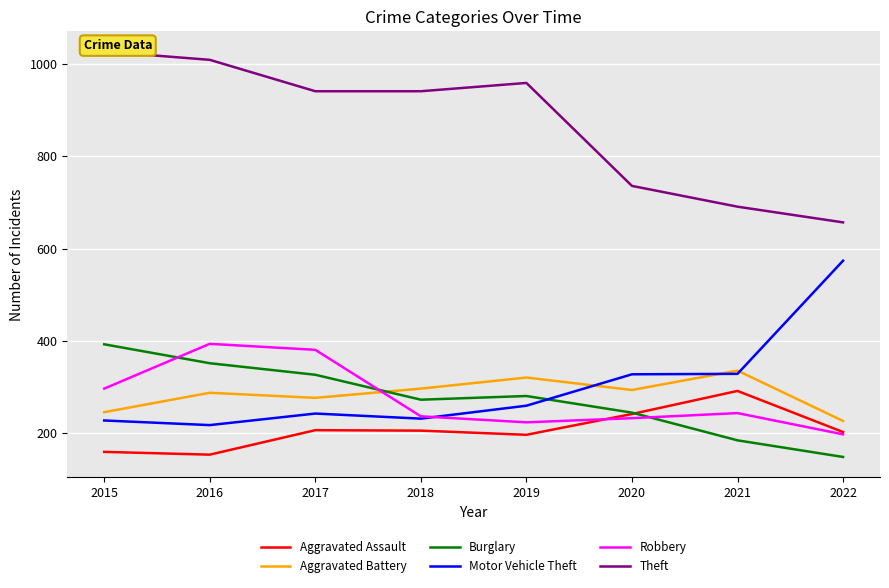

At which category does Aggravated Battery reach its first local peak?

2016